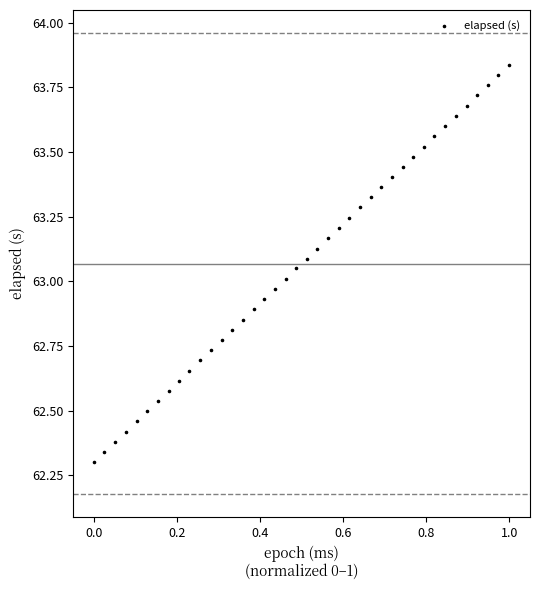

What is the range of Y values (max minus min)?

1.5